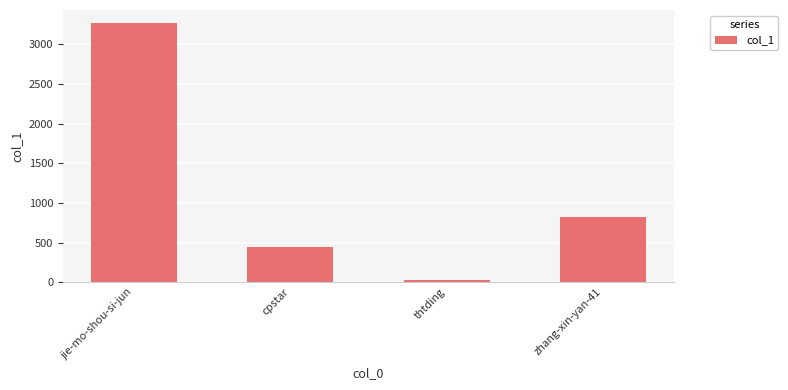

What is the change in value from cpstar to zhang-xin-yan-41?

+376